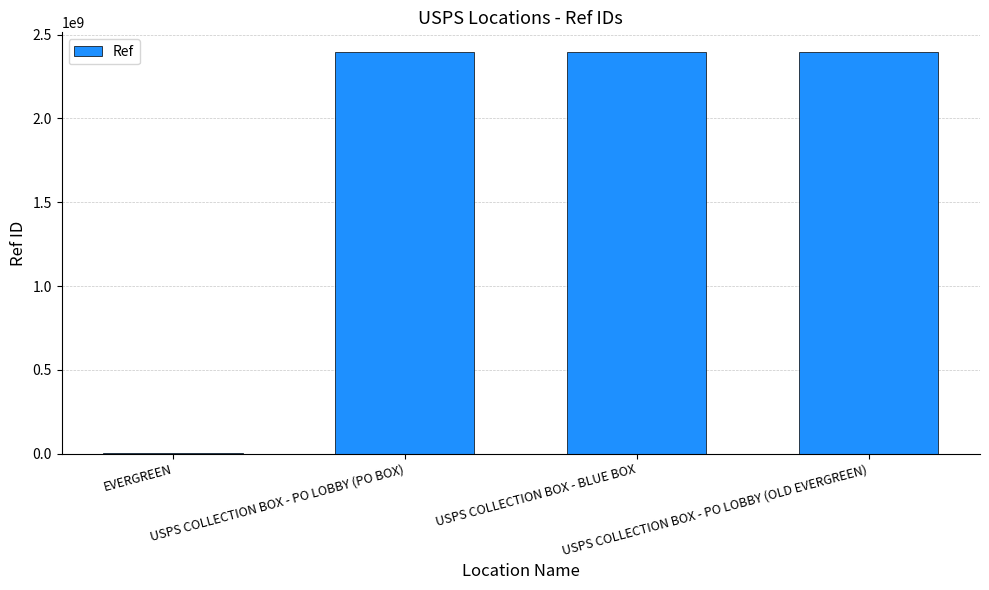

Where is the data nearest to the value 1197631440?

USPS COLLECTION BOX - BLUE BOX